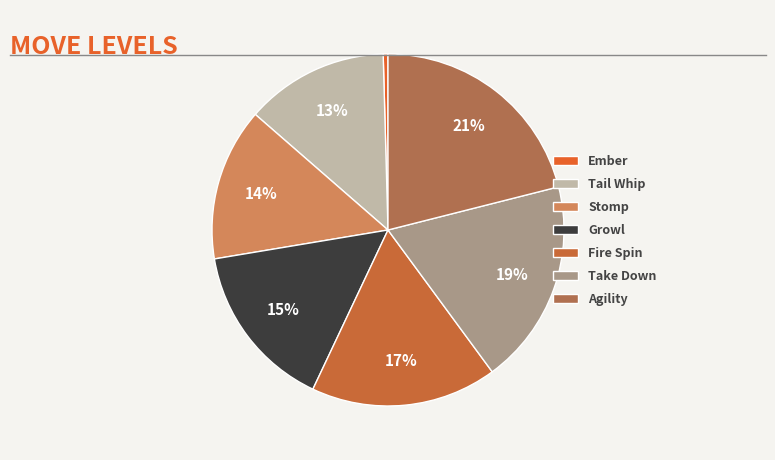

Is there a majority slice in this chart?

No